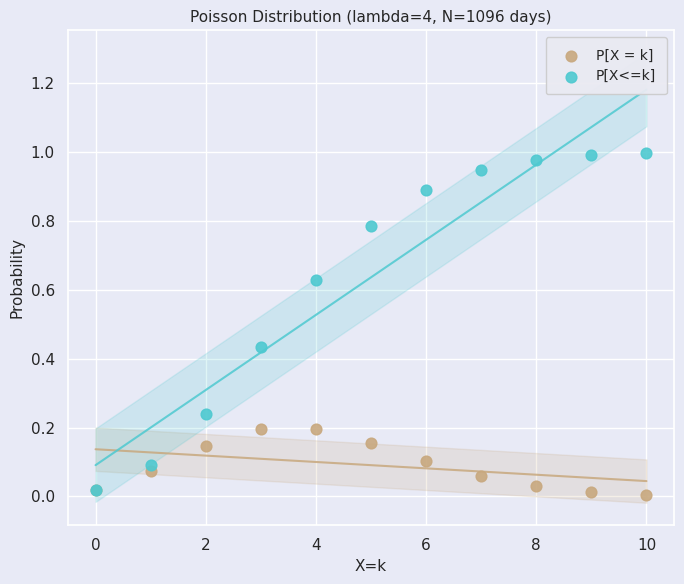

What are all the series names shown in the legend?

P[X = k], P[X<=k]